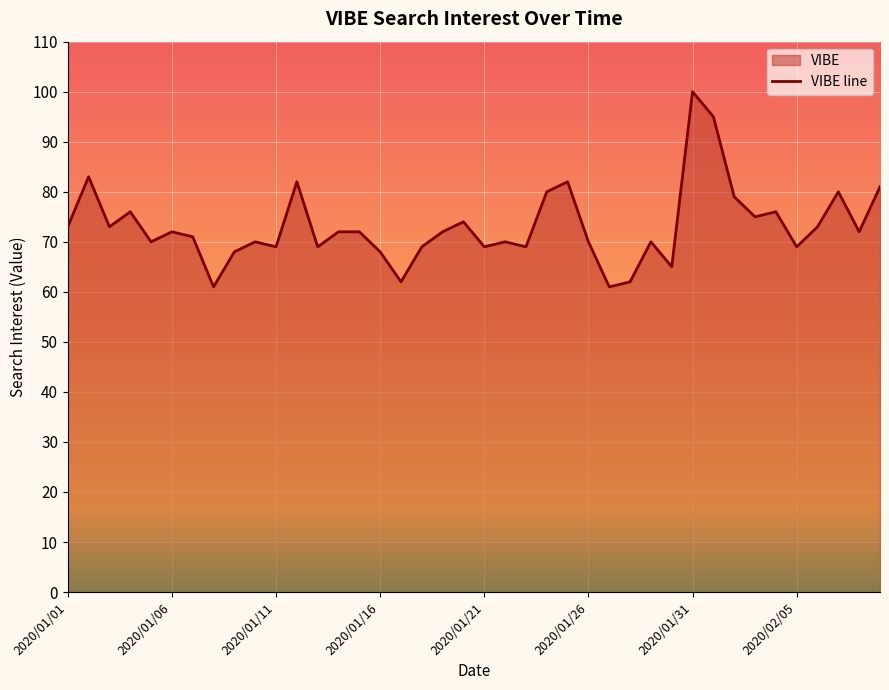

What position from the right is 2020/02/01?

9